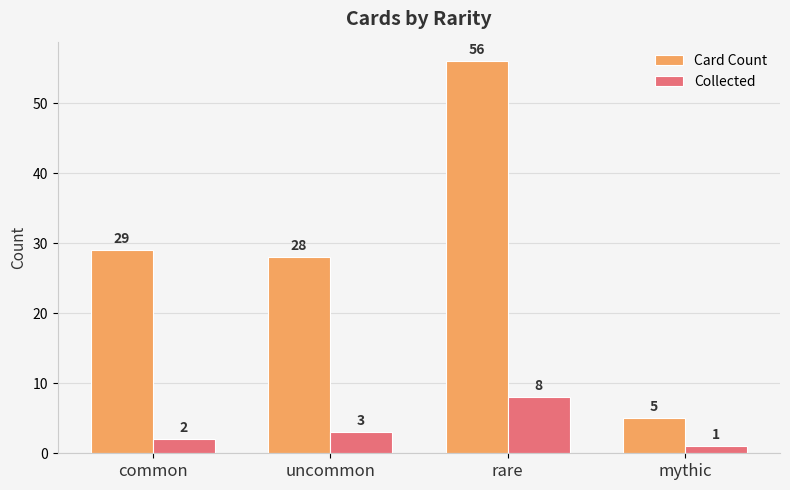

What is the difference between the maximum and minimum values in the Card Count series?

51